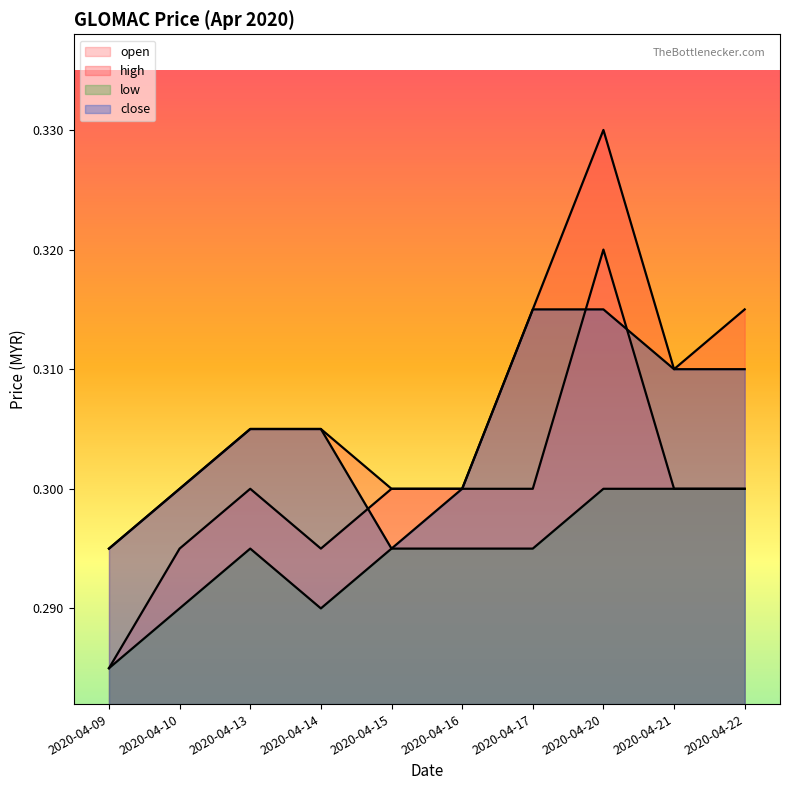

True or false: low and open cross at least once.

False